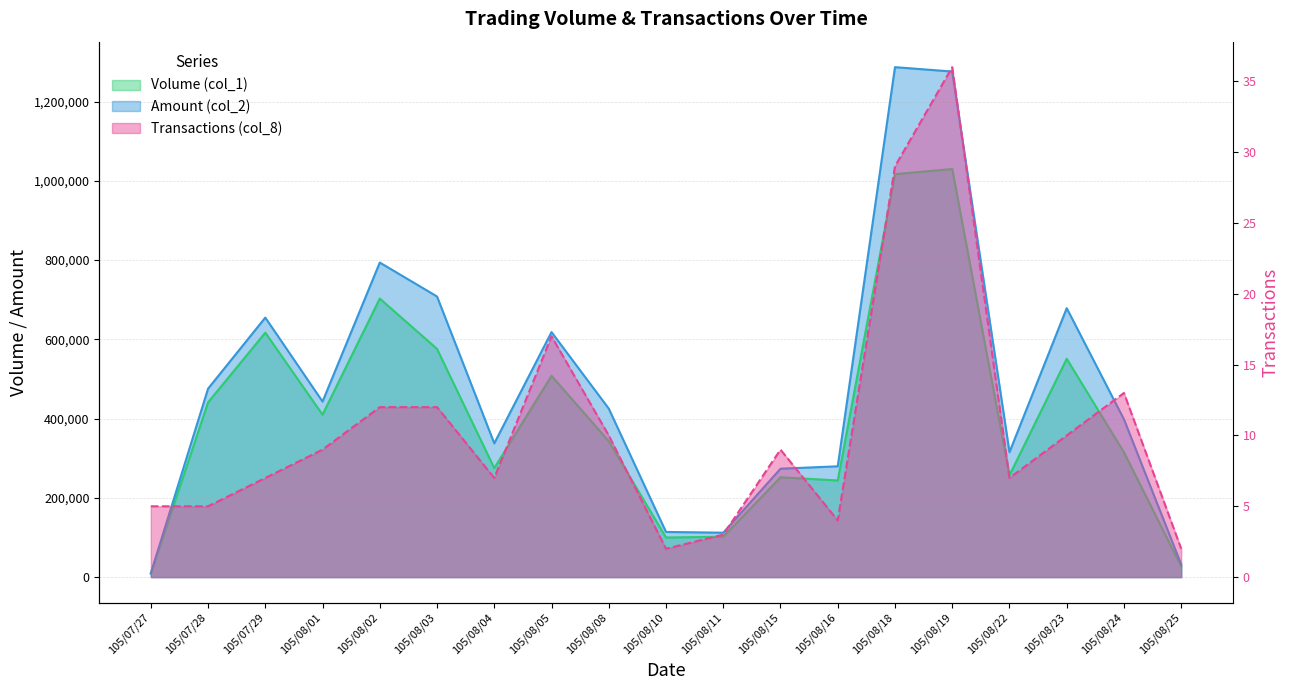

Between 105/07/29 and 105/08/01, which series saw the biggest shift?

Amount (col_2)